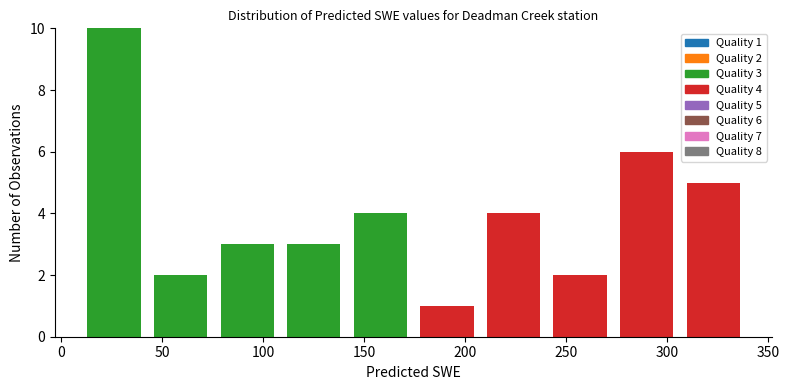

Which range on the x-axis has the tallest stacked bar (by total height)?

10 to 45